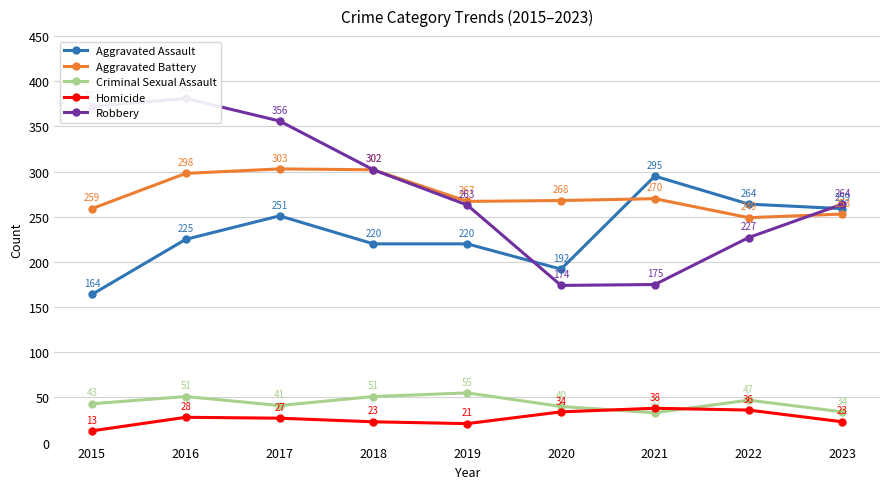

True or false: Aggravated Assault has a value of 176 at 2023.

False